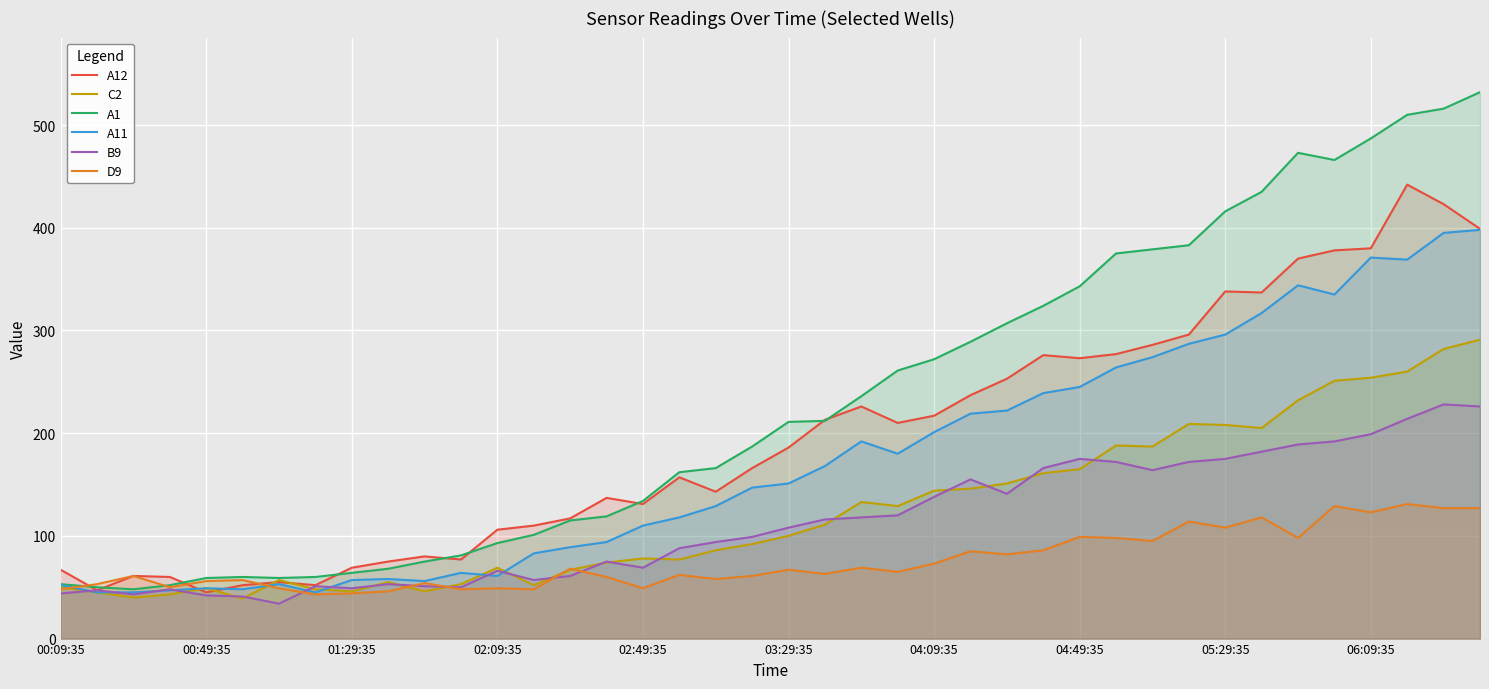

Read the B9 value at 33, to the nearest 10.

180